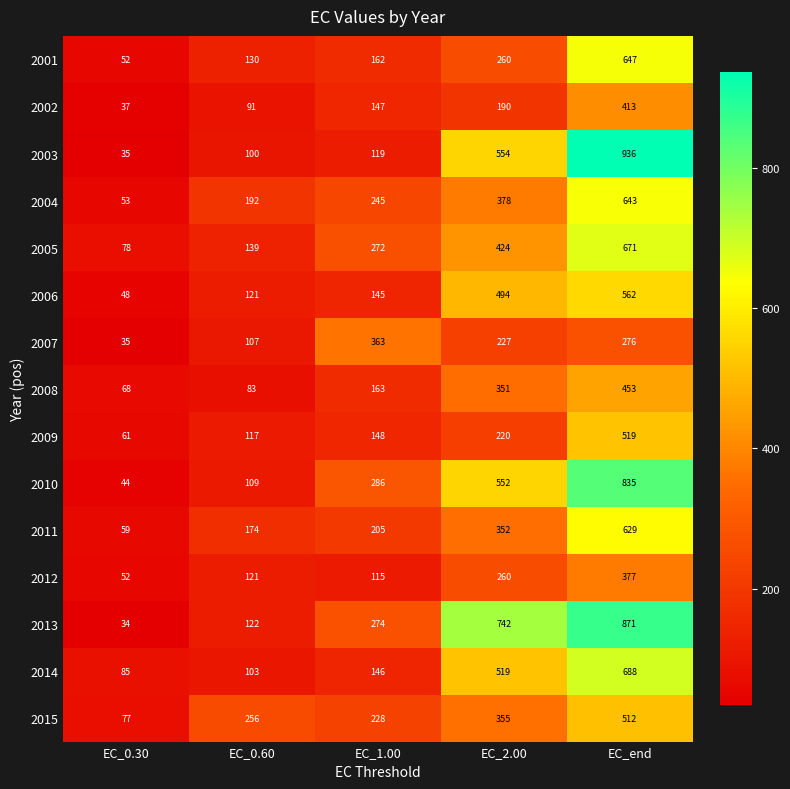

What is the highest value of the 2003 series?

936